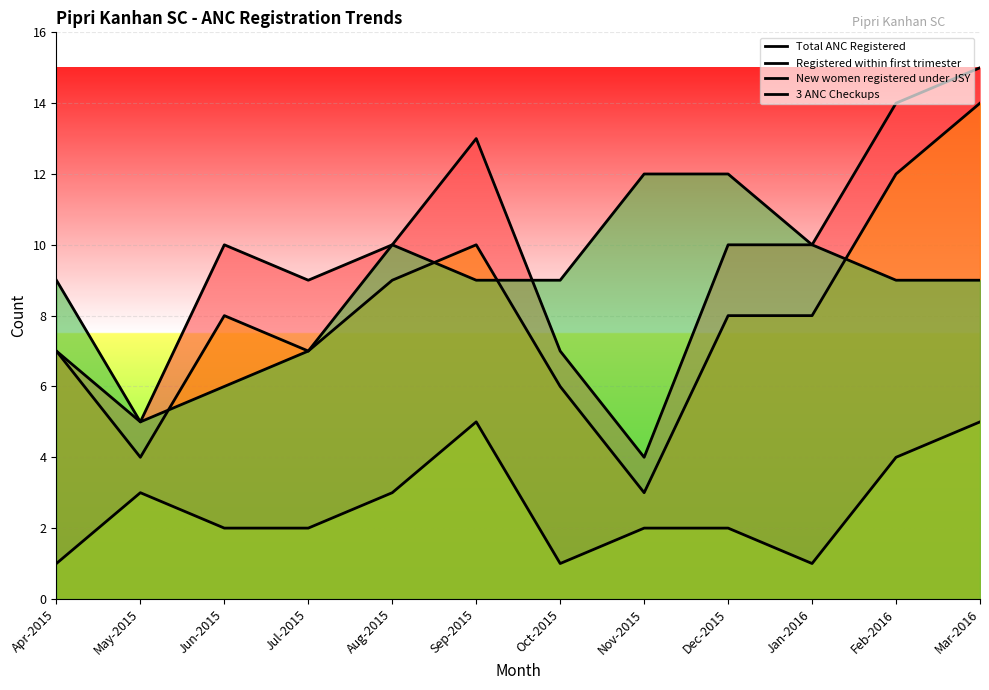

Is the value of Registered within first trimester at Jul-2015 greater than the value of 3 ANC Checkups at Dec-2015?

No